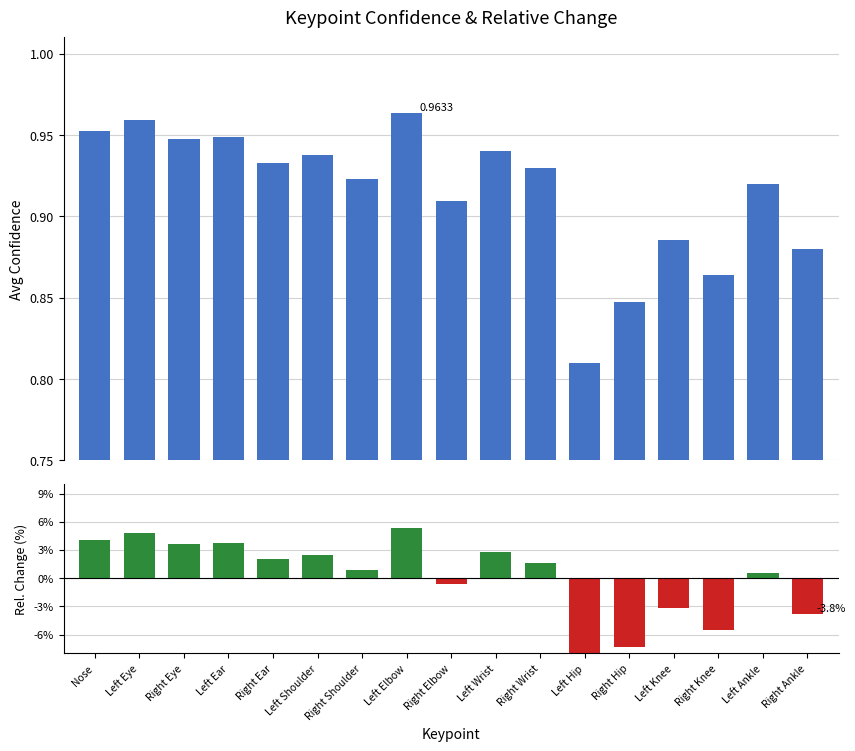

What is the label of the 15th bar from the left?

Right Knee